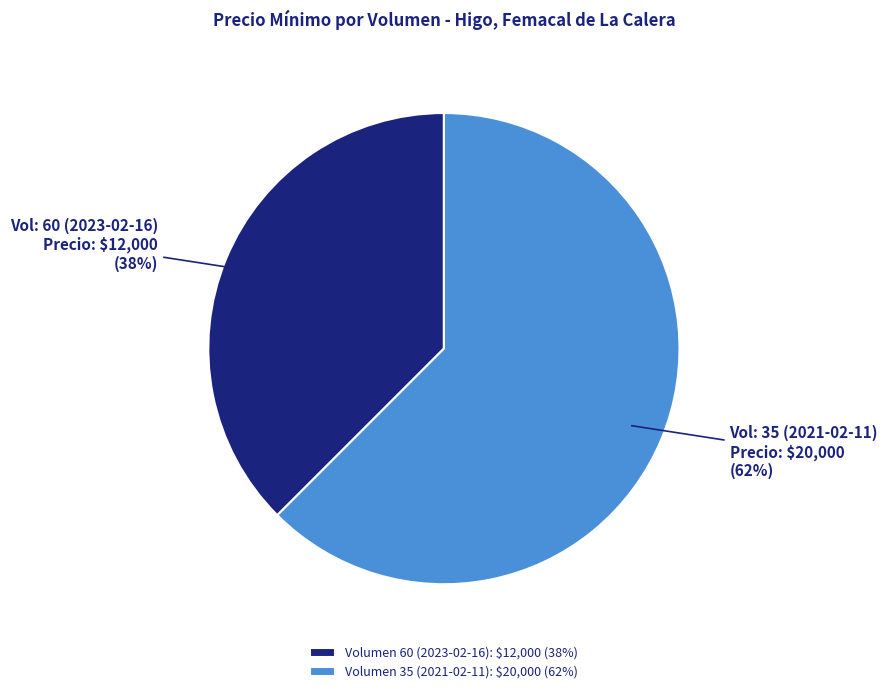

Which category has the biggest portion of the pie?

Volumen 35 (2021-02-11): $20,000 (62%)